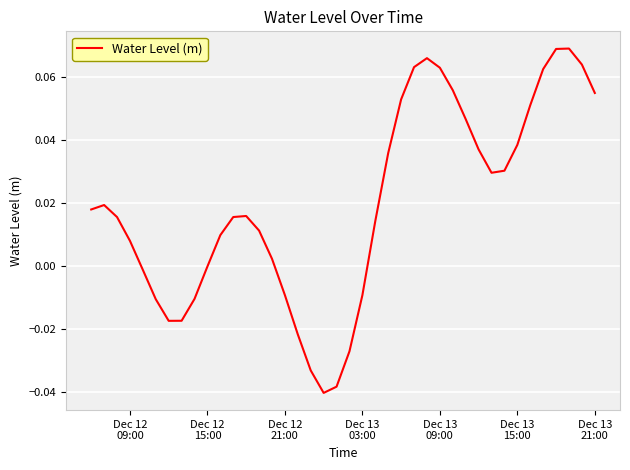

Does the chart display data point markers on the line(s)?

No